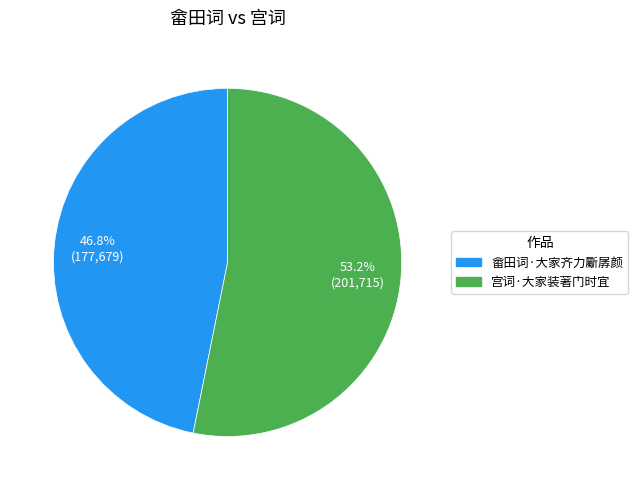

Is it true that 畲田词·大家齐力斸孱颜 is 59% of the pie?

False